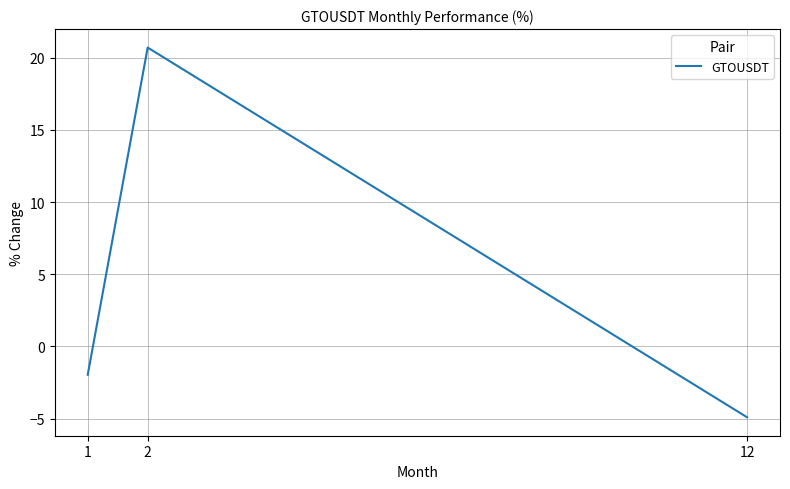

What is the smallest value displayed?

-4.9